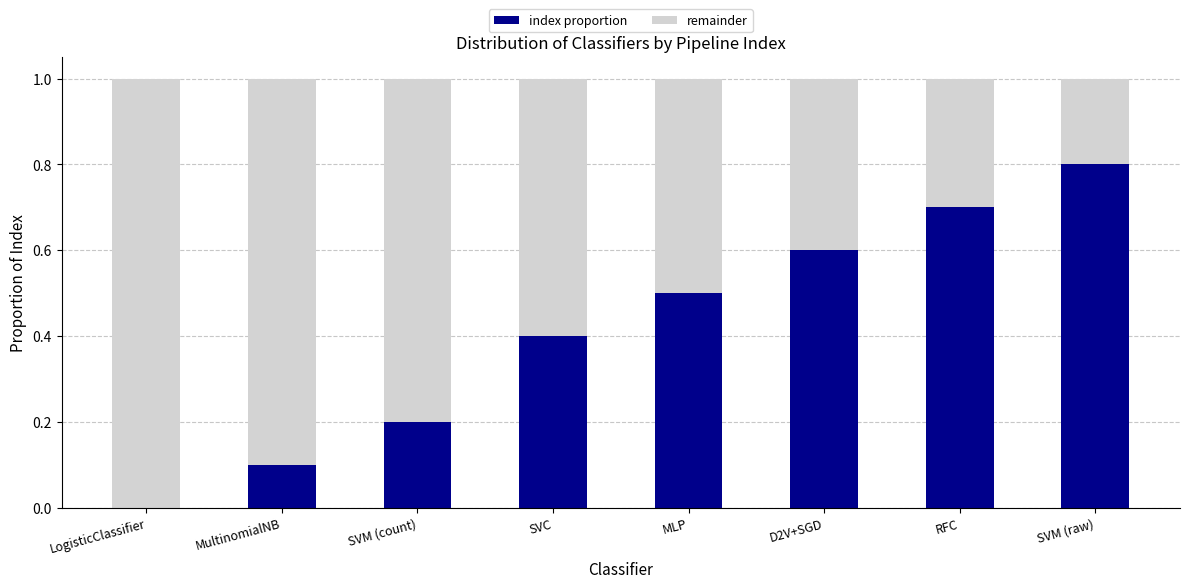

Is it true that index proportion equals 0.1 at MultinomialNB?

True